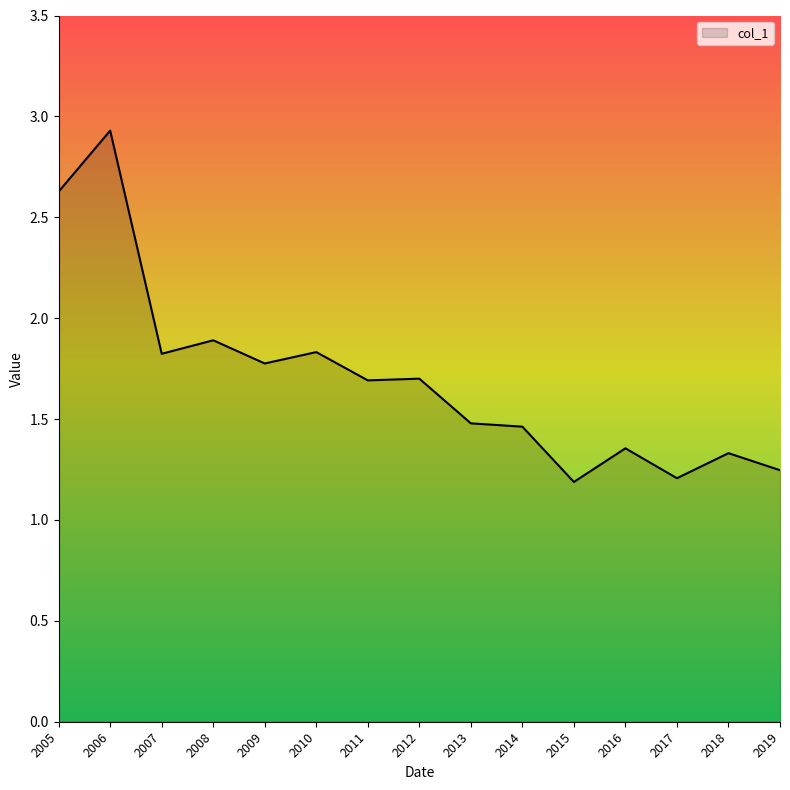

How many lines are shown in the chart?

1